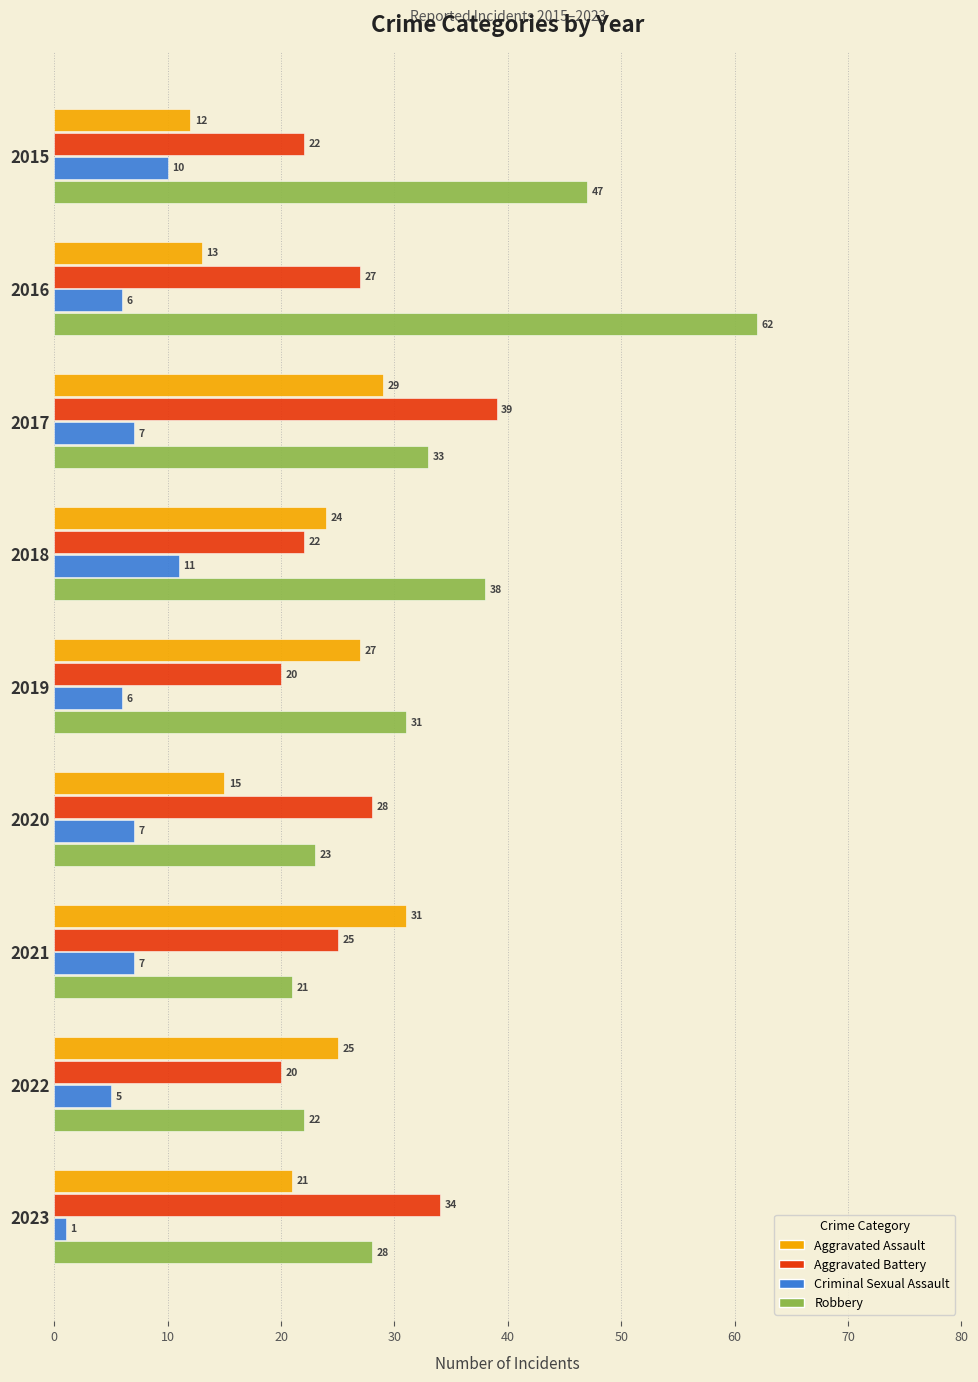

What is the difference between the second highest and minimum values in the Robbery series?

26